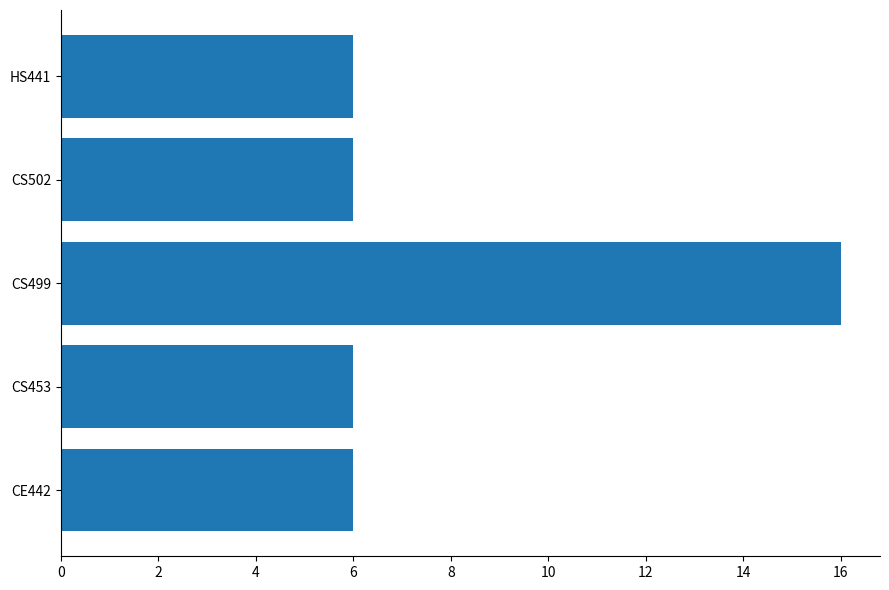

Reading bottom to top, list all the values displayed in this chart.

CE442=6	CS453=6	CS499=16	CS502=6	HS441=6